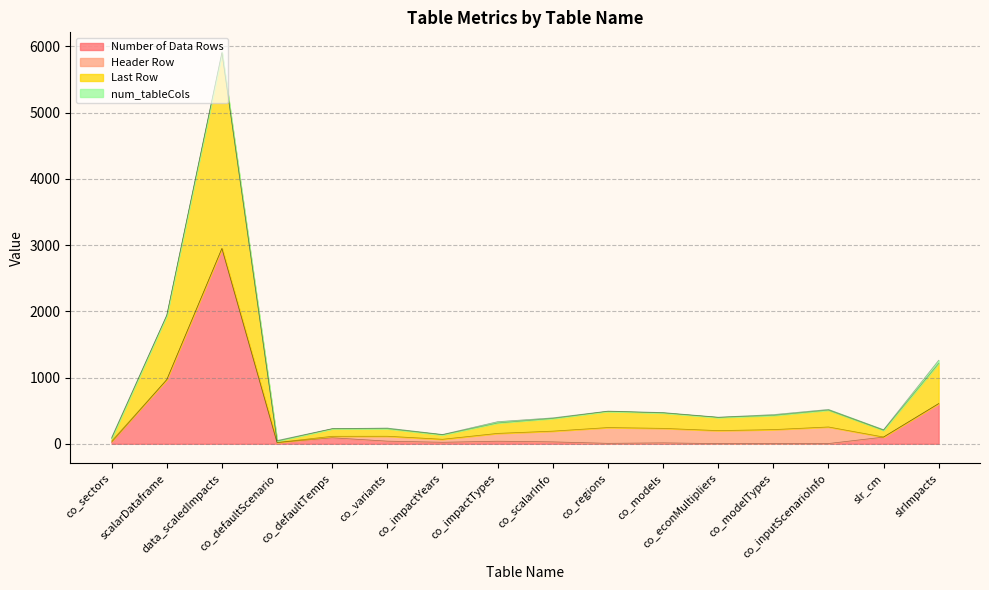

The value of Last Row at co_impactYears is 68. True or false?

True